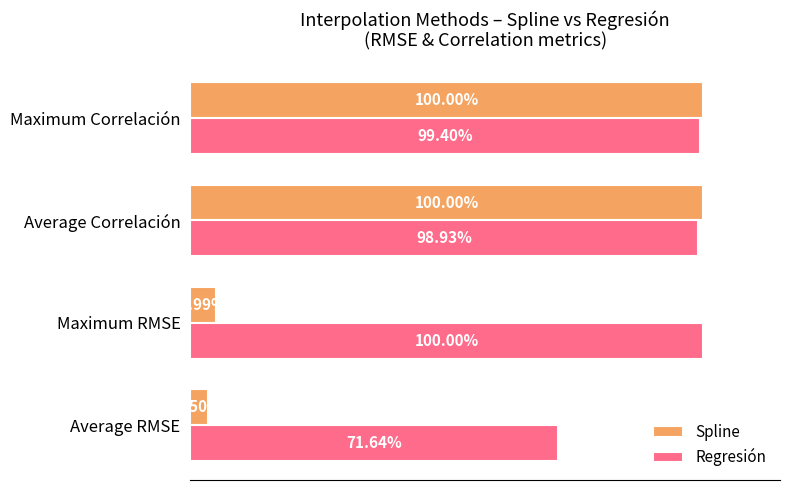

Which series changed the most between Average RMSE and Maximum Correlación?

Spline